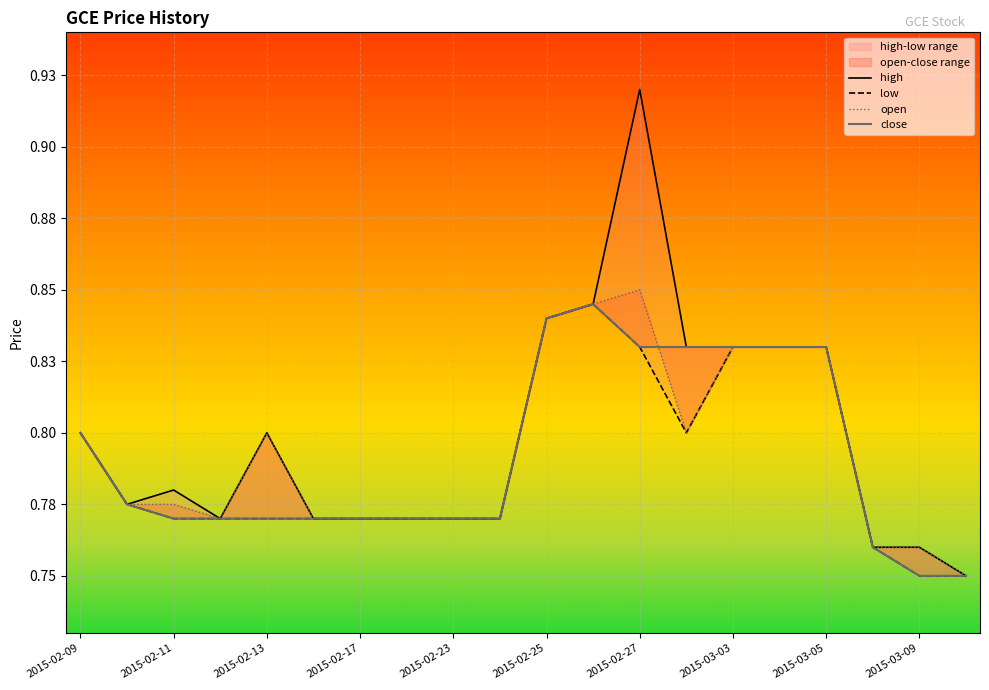

What is the average value of the open series?

0.8